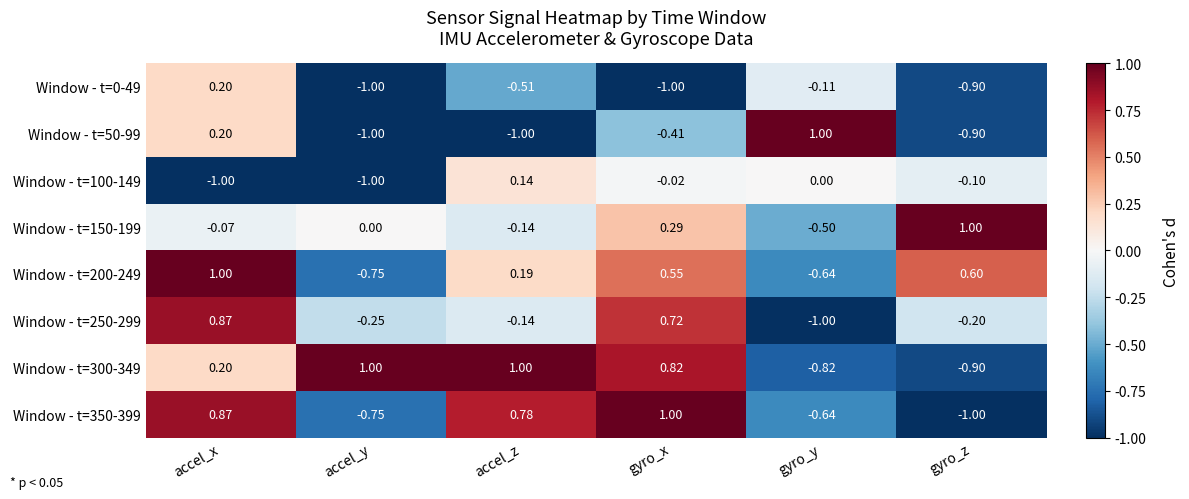

Is the value of Window - t=200-249 at accel_z greater than the value of Window - t=350-399 at gyro_x?

No